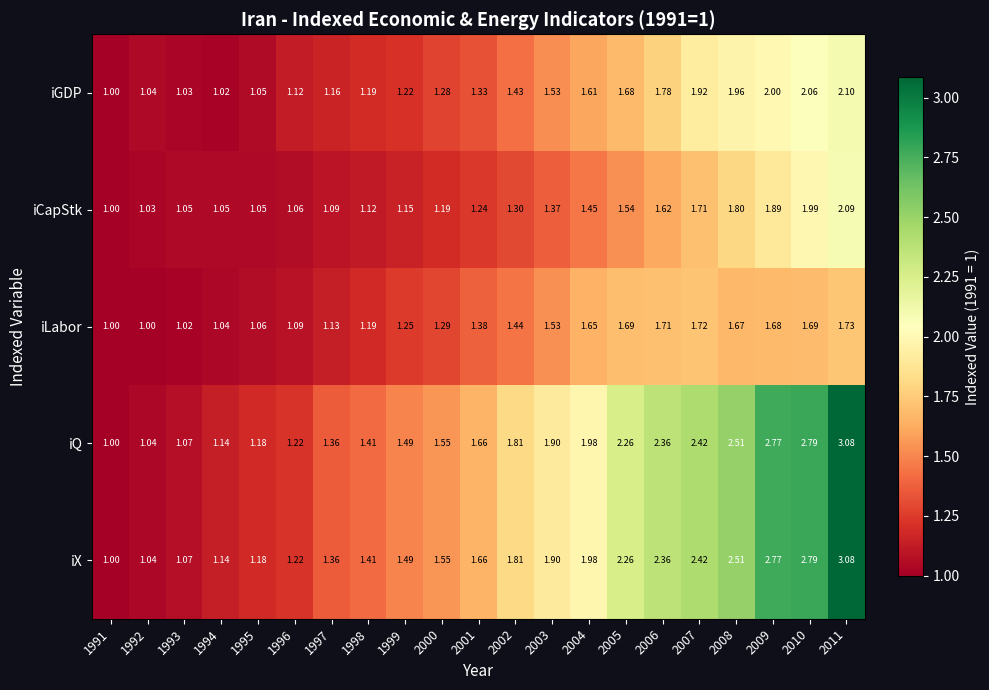

How many categories are shown in the chart?

21